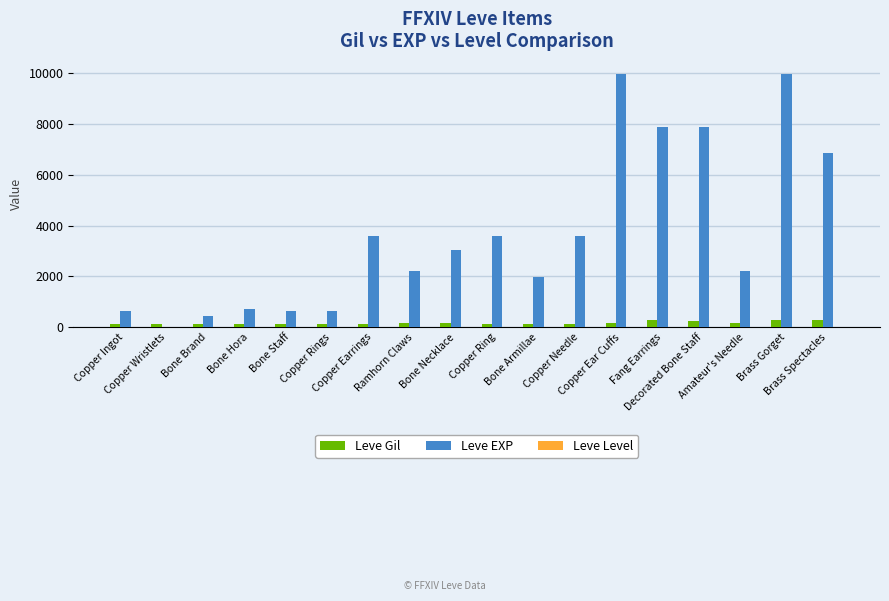

What is the spread (max minus min) of values at Amateur's Needle?

2220